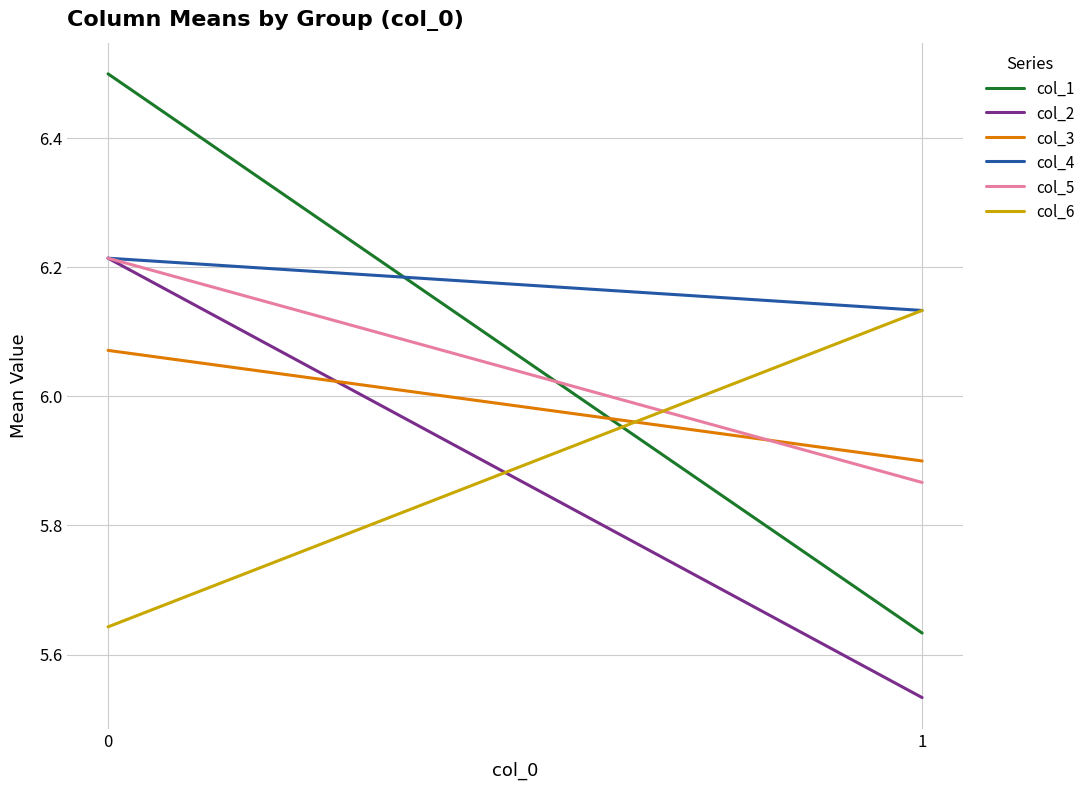

List the series in order of their peak value, lowest first.

col_3, col_6, col_2, col_4, col_5, col_1